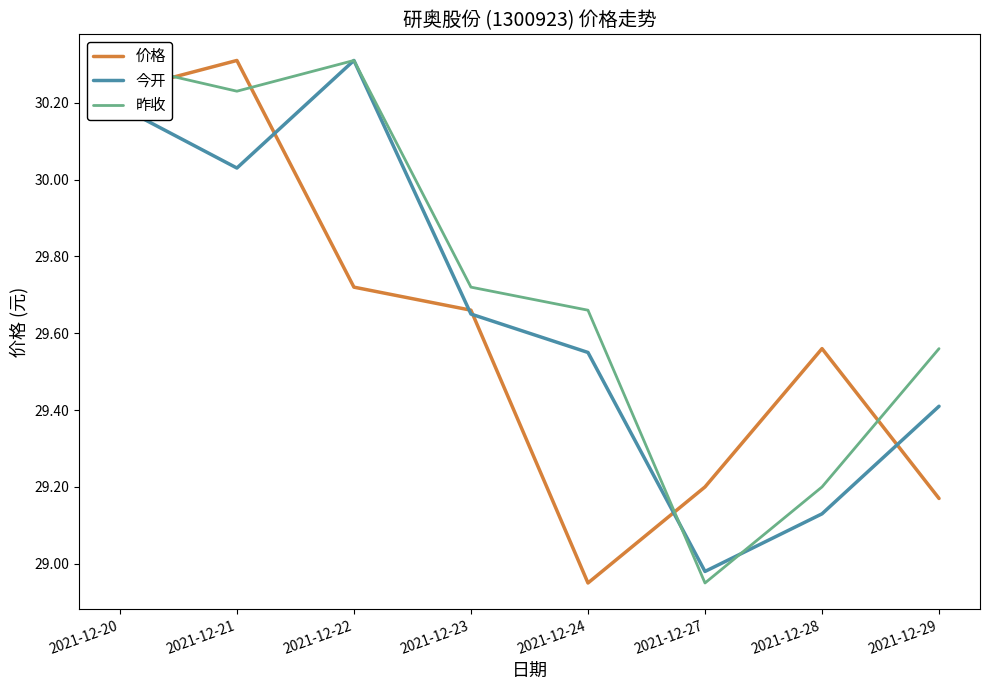

What is the difference between the maximum and minimum values in the 今开 series?

1.3